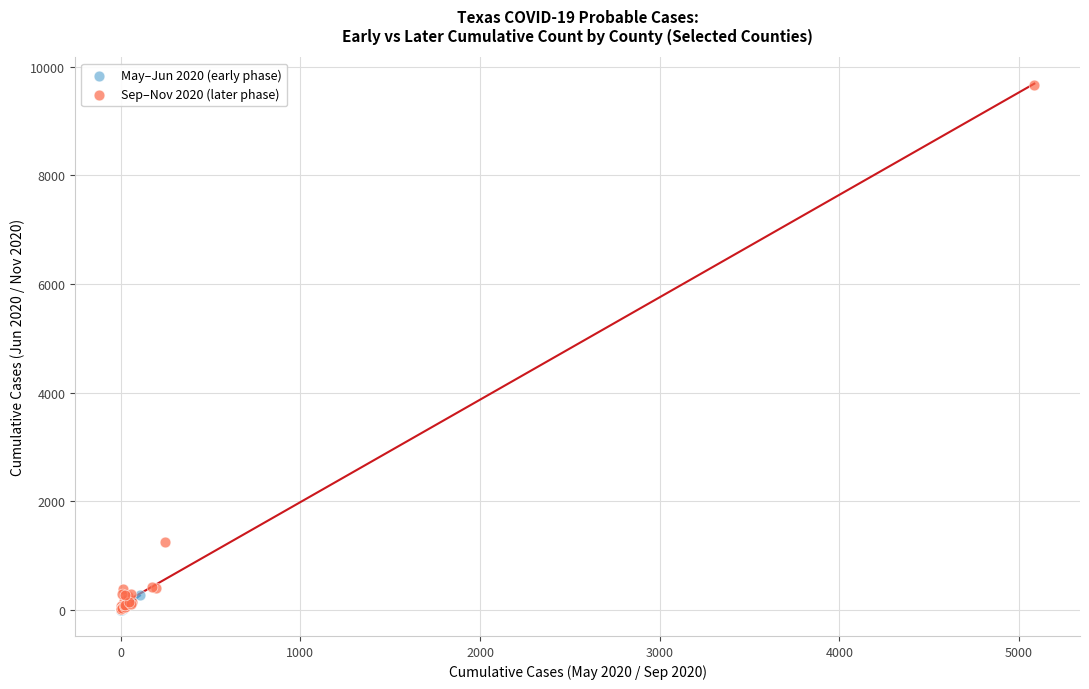

Which series reaches the maximum Y coordinate?

Sep–Nov 2020 (later phase)